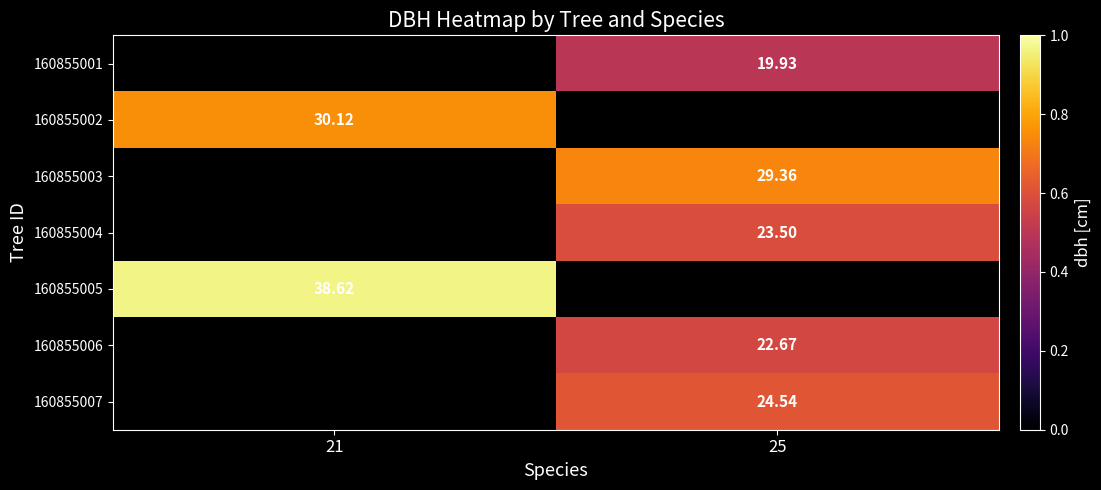

Is the value of 160855003 at 25 greater than the value of 160855002 at 21?

No